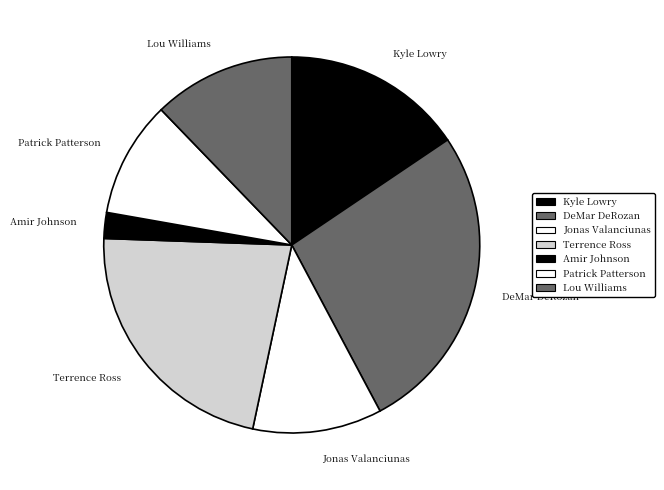

Is the sum of Lou Williams and DeMar DeRozan greater than half?

No